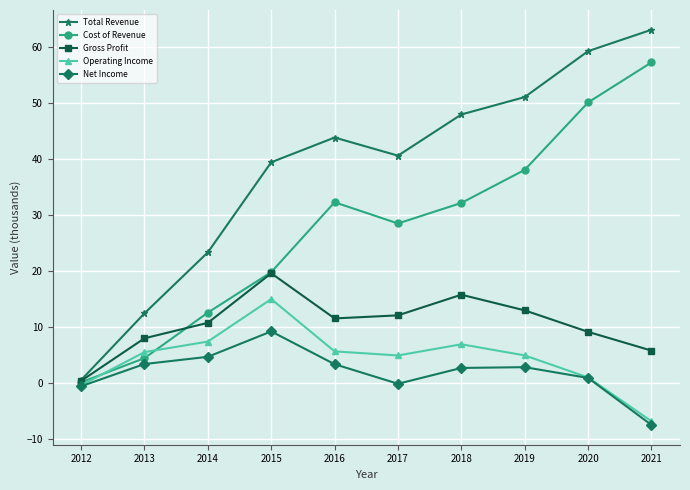

Is it true that Gross Profit equals 9.2 at 2020?

True